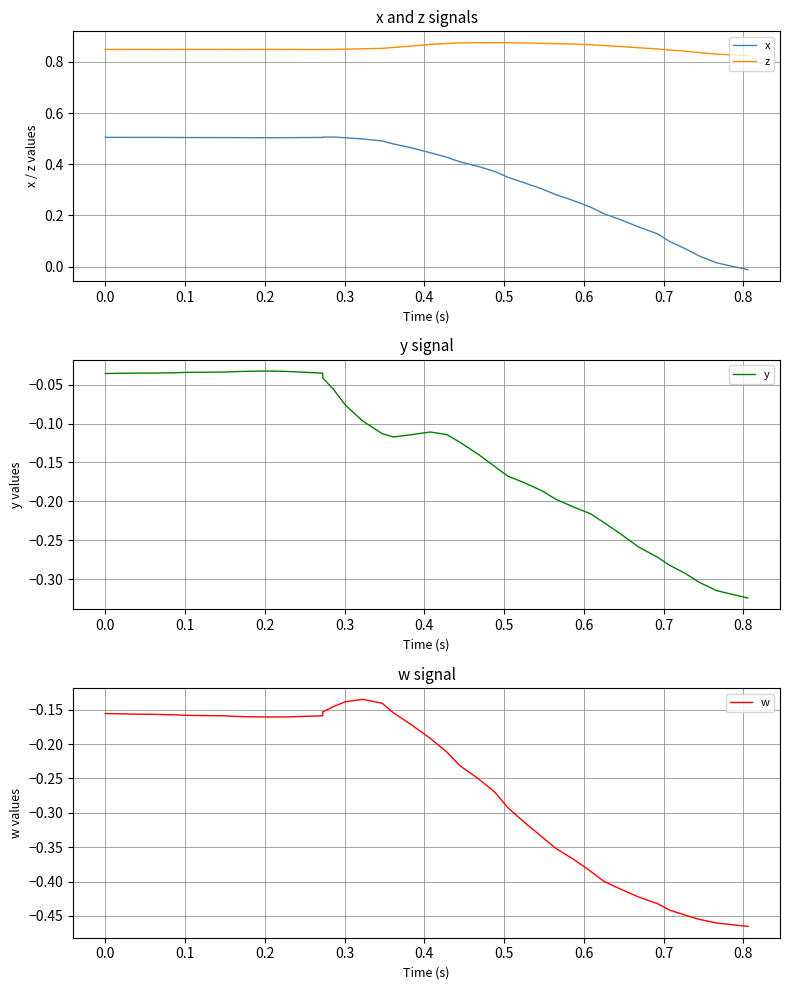

Rank the series at 0.5 from highest to lowest value.

z, x, y, w